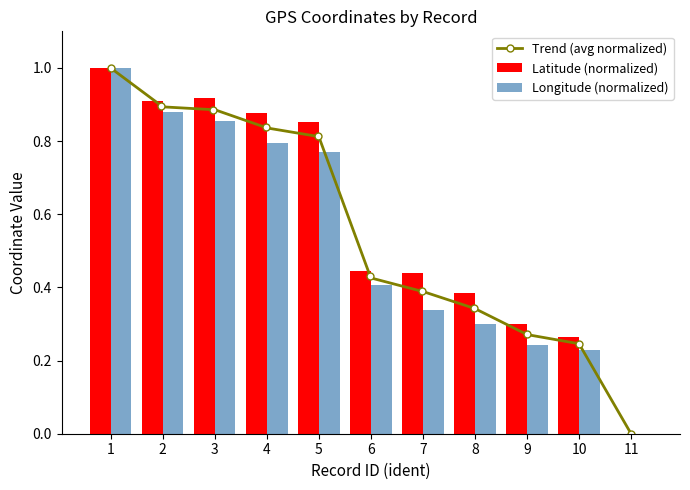

What is the difference between the Latitude values at 5 and 1?

0.1